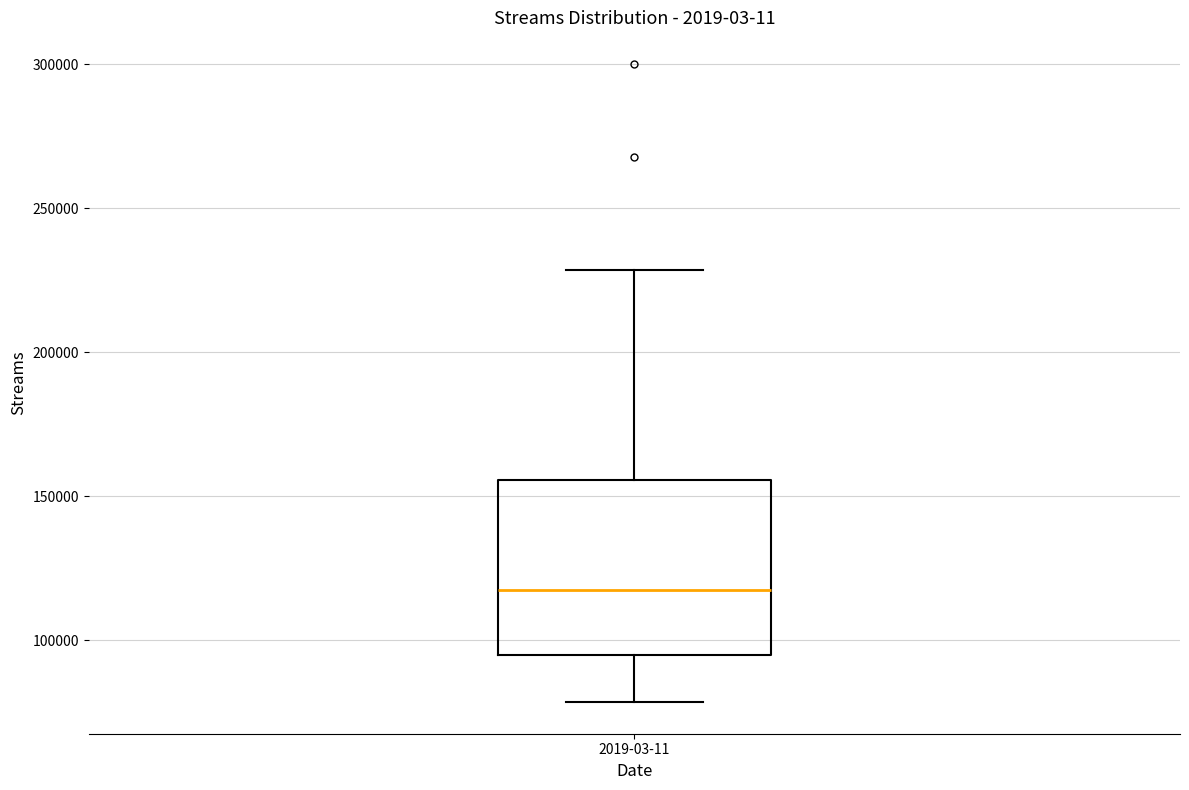

Read this box plot against the y-axis: the position of the median line, the range covered by the box, and the ends of both whiskers. The values are not printed on the chart, so give them approximately, as read against the axis.

median 115000, box 95000 to 155000, whiskers 80000 to 230000